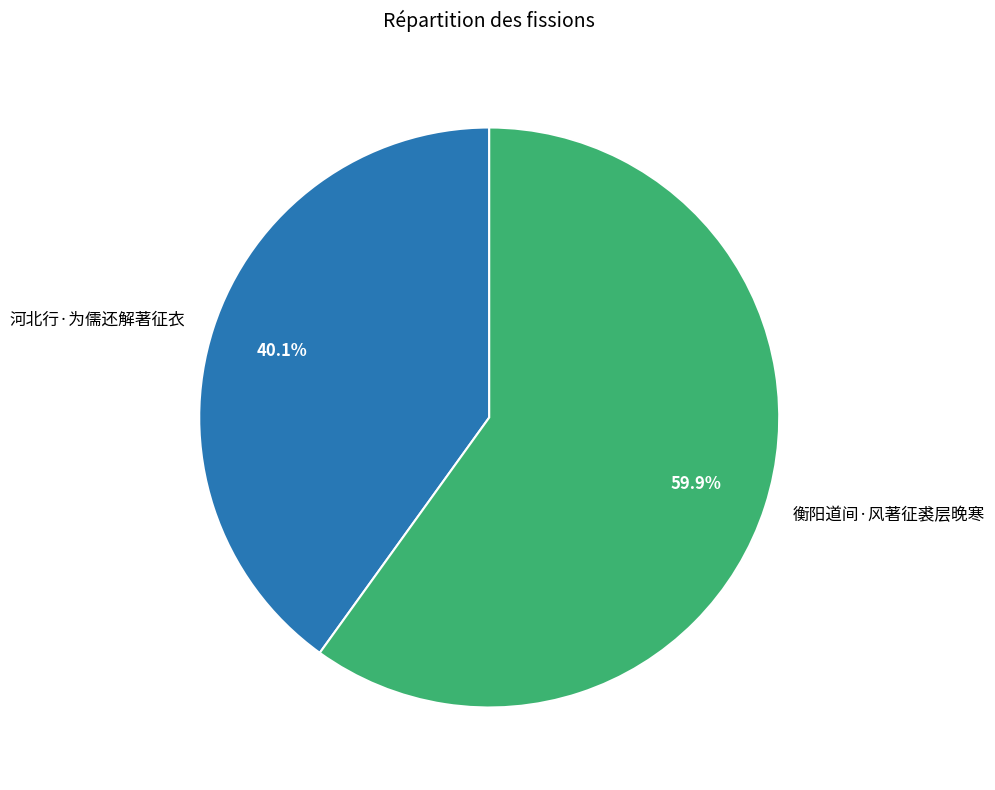

To the nearest percent, what is the combined percentage of 衡阳道间·风著征裘层晚寒 and 河北行·为儒还解著征衣?

100%